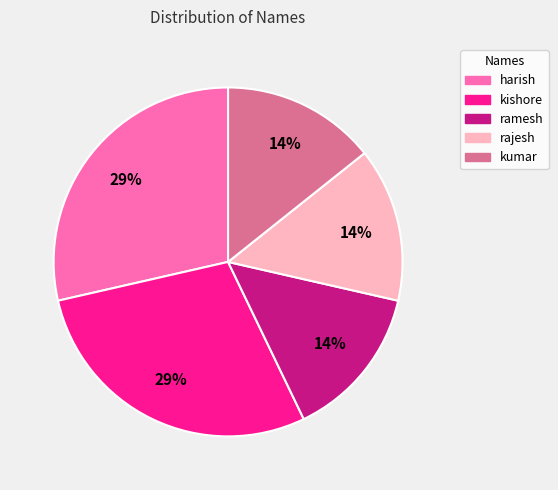

Is rajesh the majority of the pie?

No